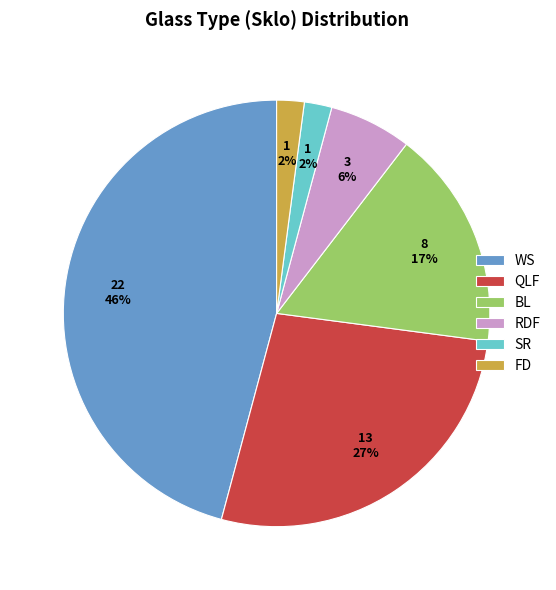

Is it true that RDF is 15% of the pie?

False